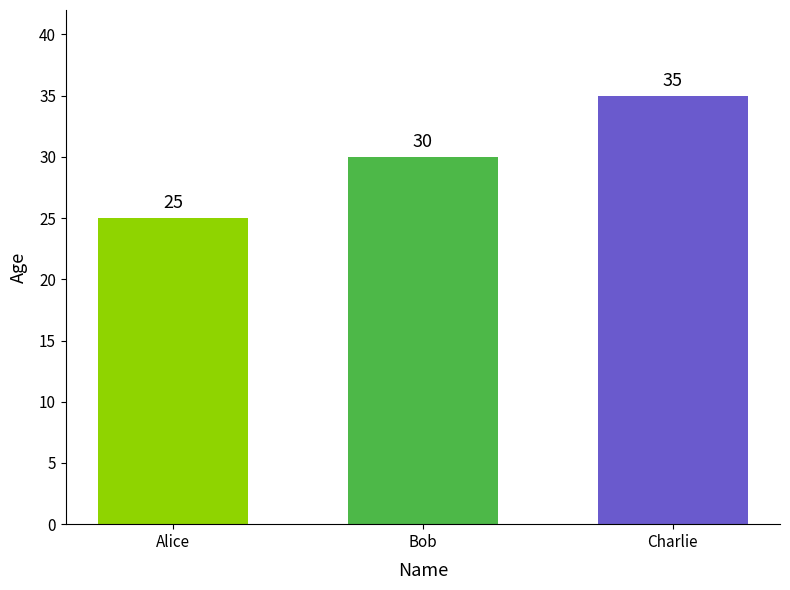

What is the value of the 3rd bar from the left?

35